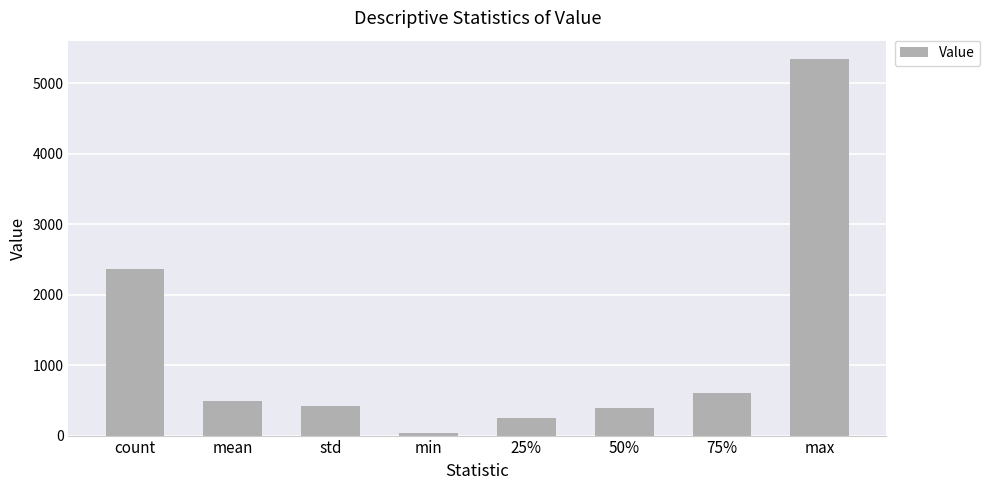

What is the approximate value at mean?

496.8